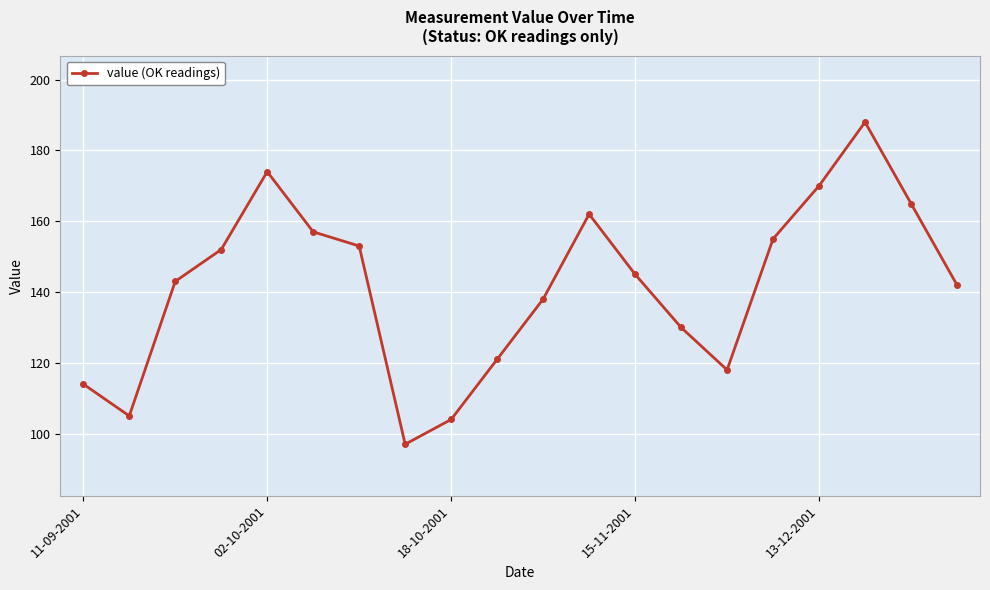

What is the value of the 7th point from the left?

153